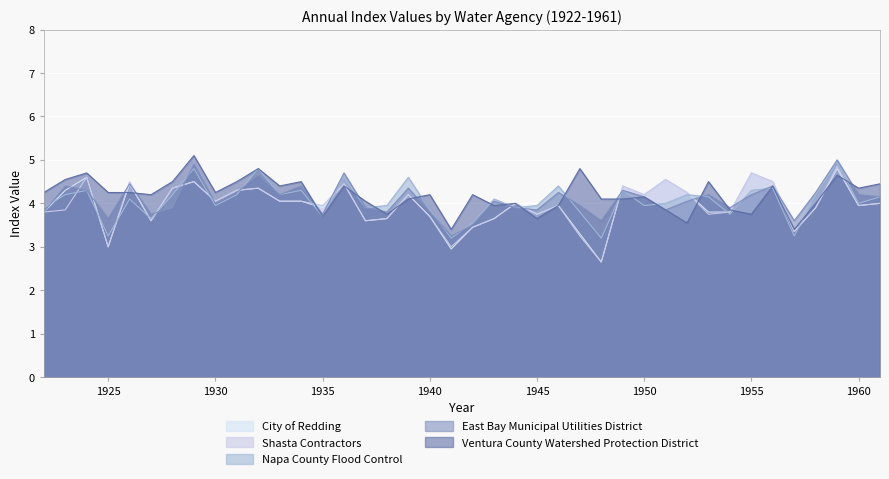

Where does the Shasta Contractors series first go above 4?

1924